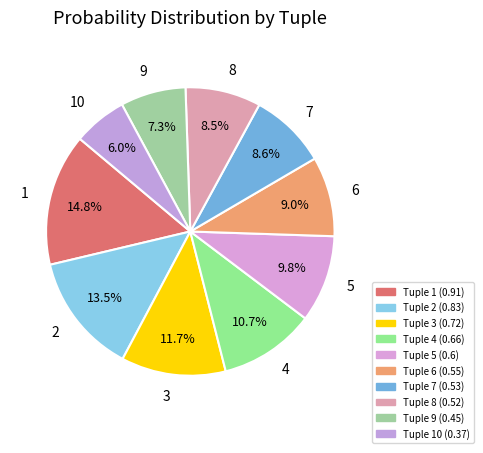

Which has a higher value, 9 or 2?

2